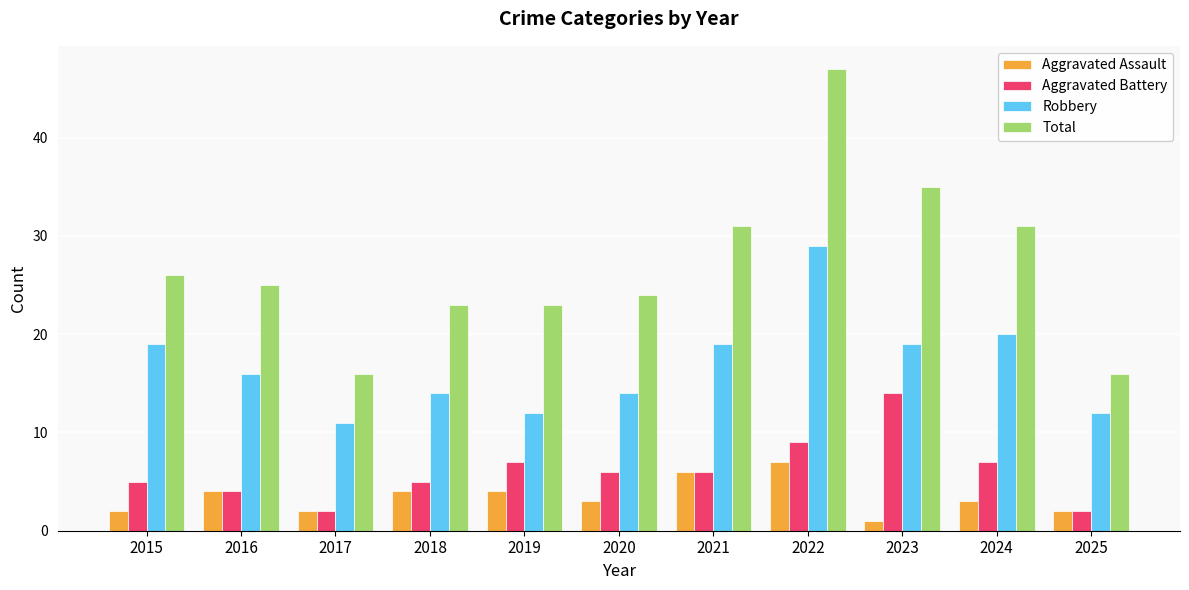

How many series are shown in this chart?

4